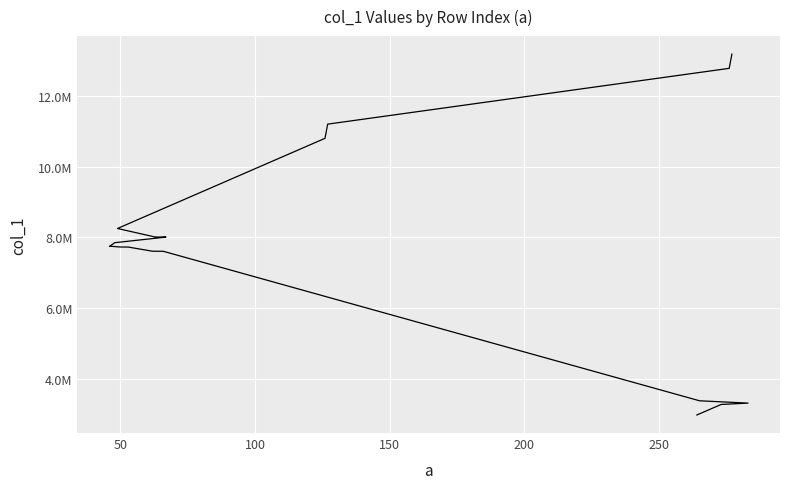

How many lines are shown in the chart?

1